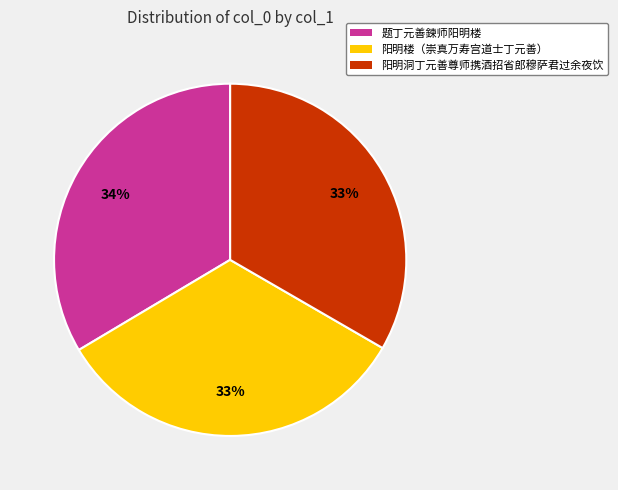

To the nearest percent, what percentage of the pie is 题丁元善鍊师阳明楼?

34%